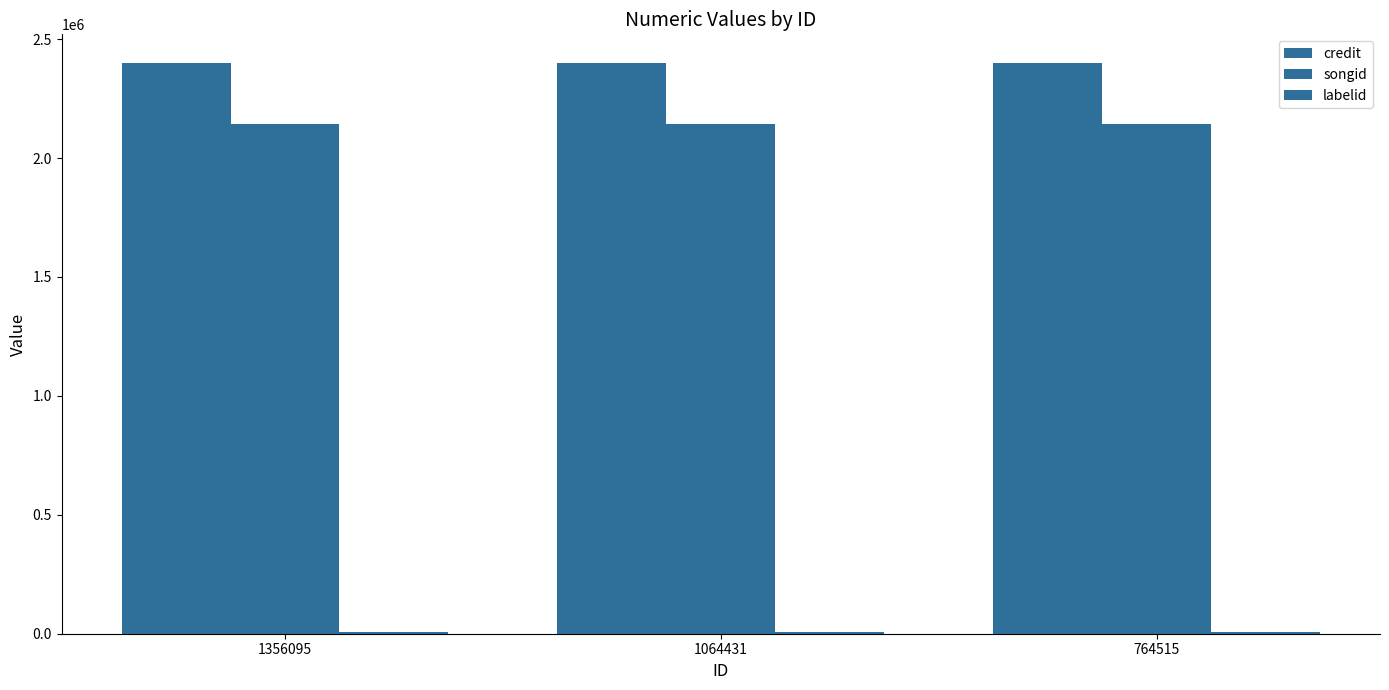

What is the total value across all series at 1356095?

4548953